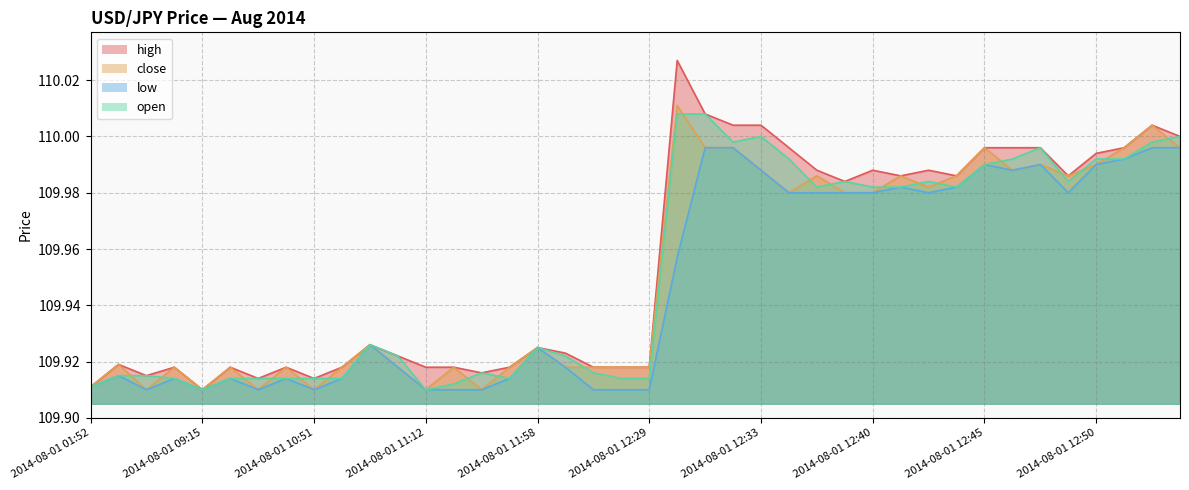

True or false: open has more than 2 interior local peaks.

True